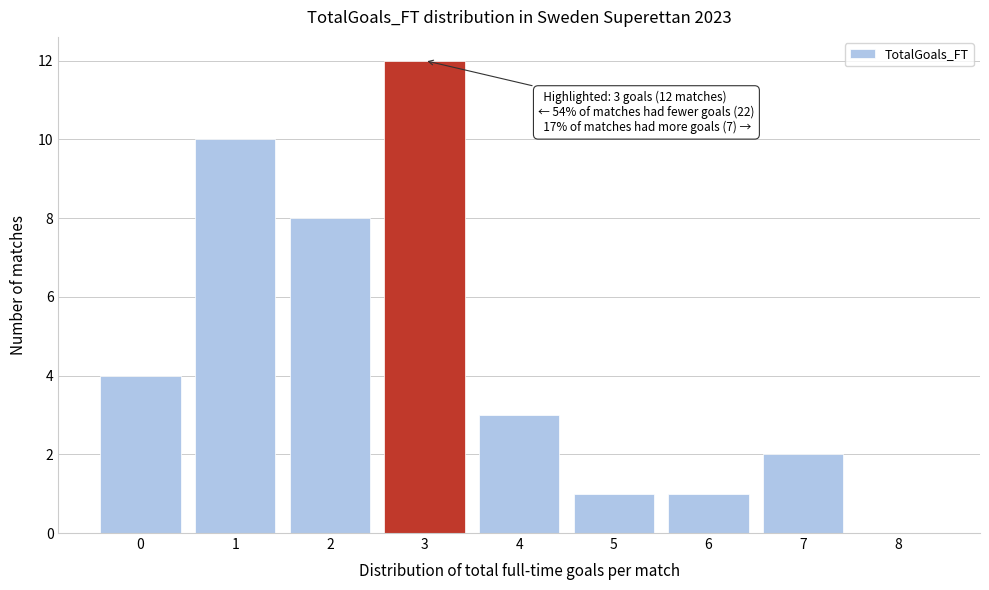

Reading right to left, list all the values displayed in this chart.

8=0	7=2	6=1	5=1	4=3	3=12	2=8	1=10	0=4